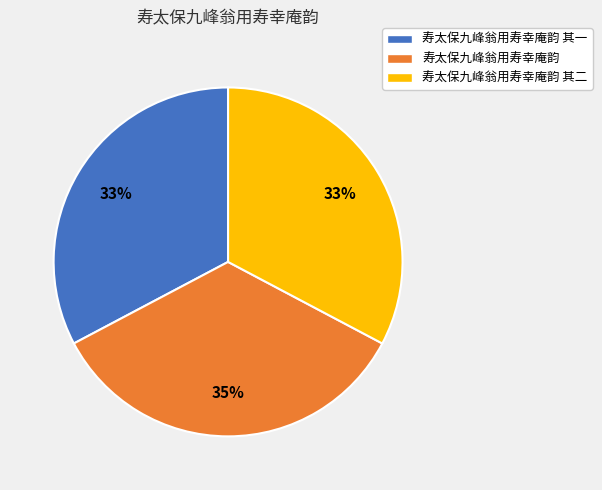

To the nearest percent, what is the combined percentage of 寿太保九峰翁用寿幸庵韵 其一 and 寿太保九峰翁用寿幸庵韵 其二?

65%